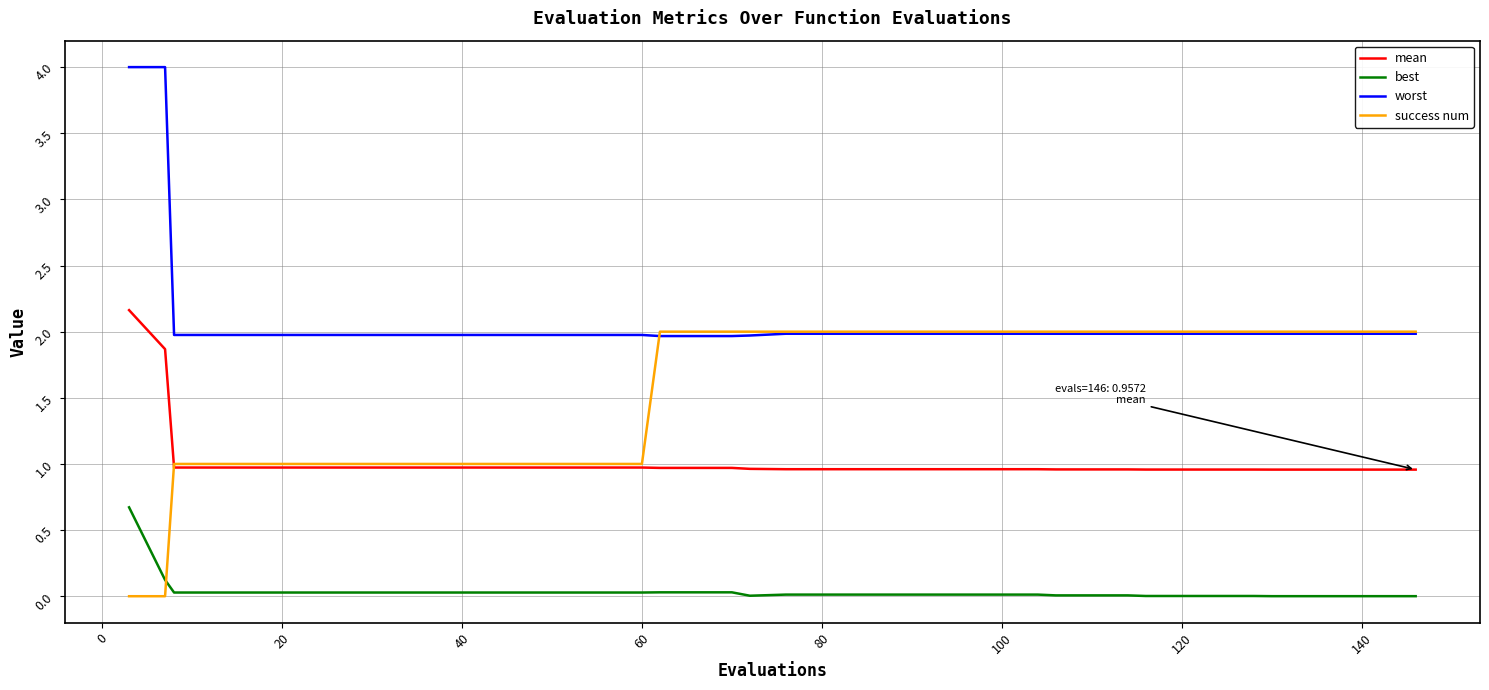

List the series in order of their overall mean, lowest first.

best, mean, success num, worst